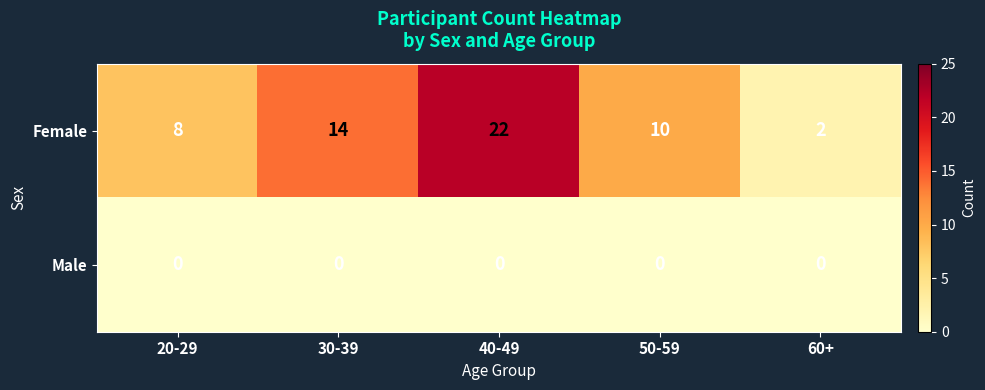

At which category is the sum across all series the highest?

40-49